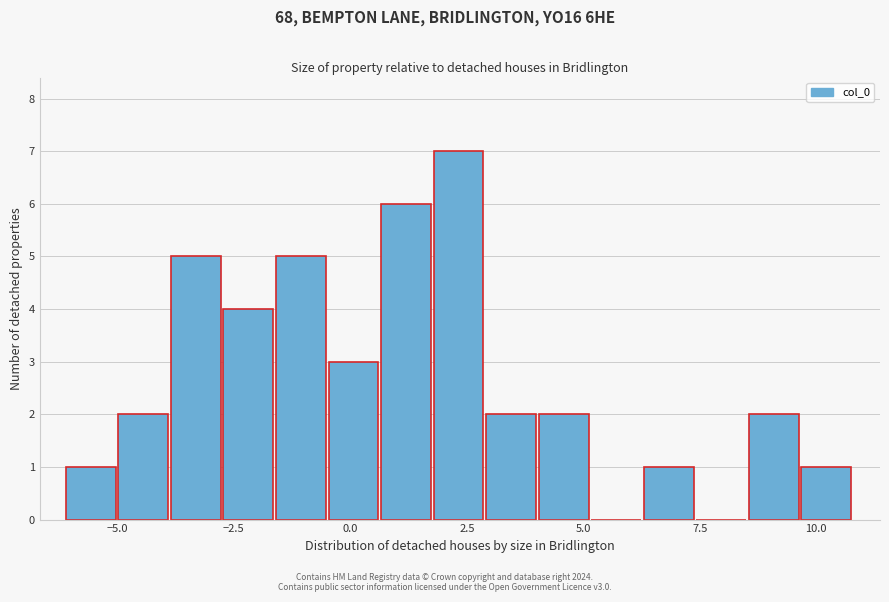

Read against the x-axis, roughly where is the centre of the tallest bar?

2.5